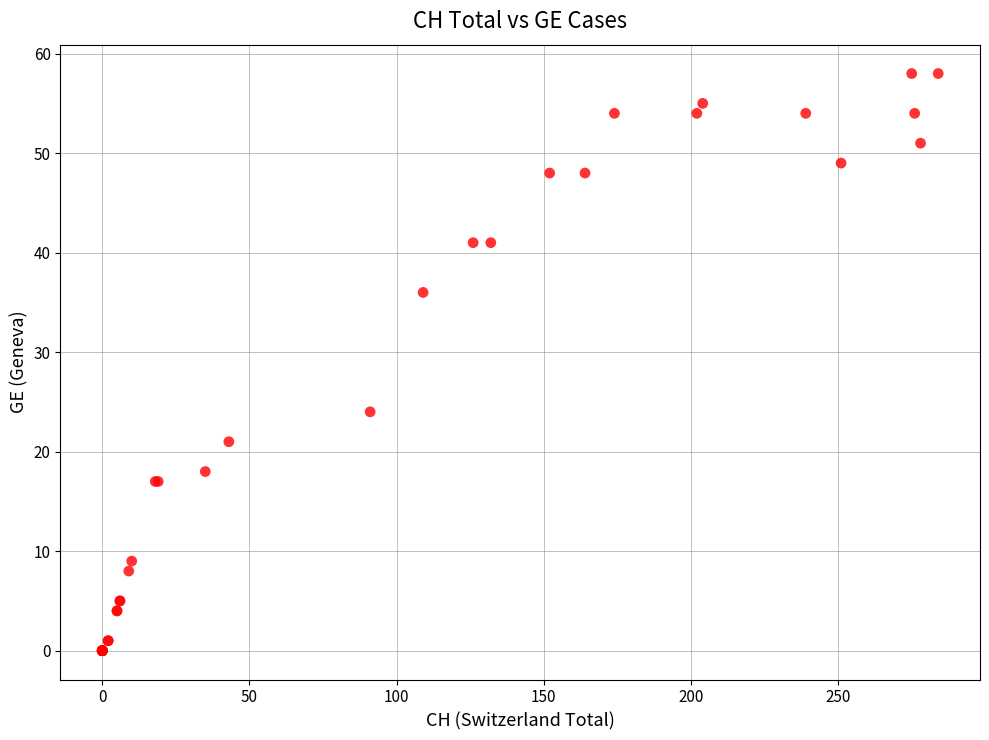

What Y value in the scatter plot is closest to 29?

24